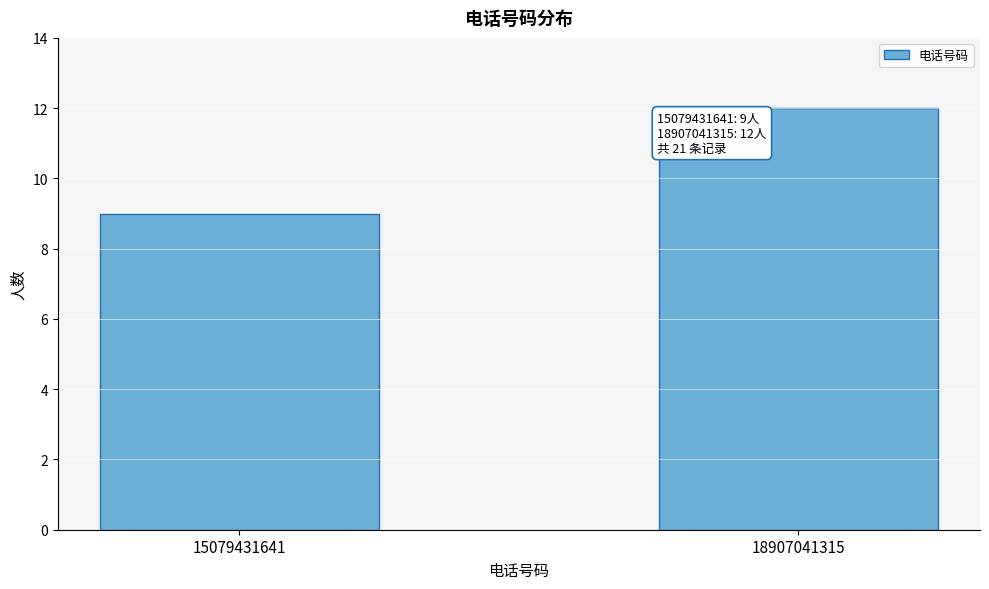

Reading left to right, transcribe all the data shown in this chart.

15079431641=9	18907041315=12